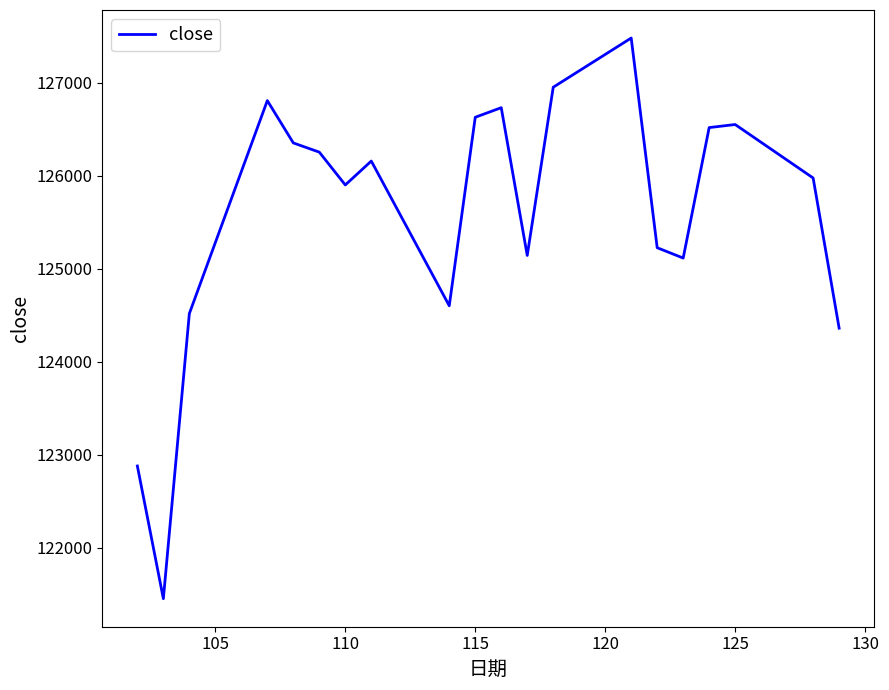

What is the smallest value displayed?

121450